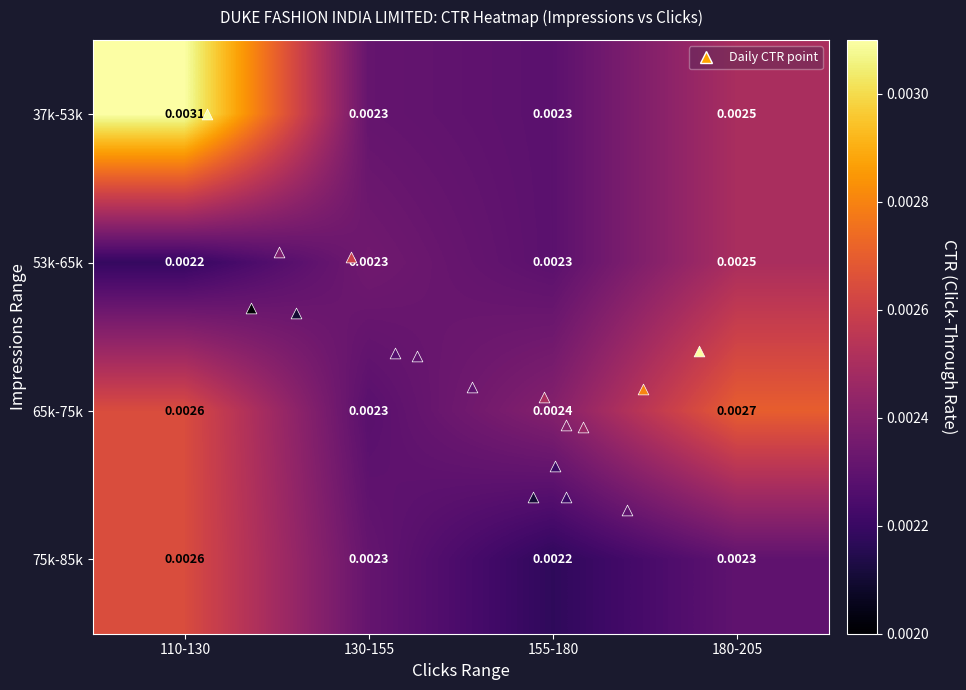

Is the value of 75k-85k at 155-180 greater than the value of 65k-75k at 110-130?

No